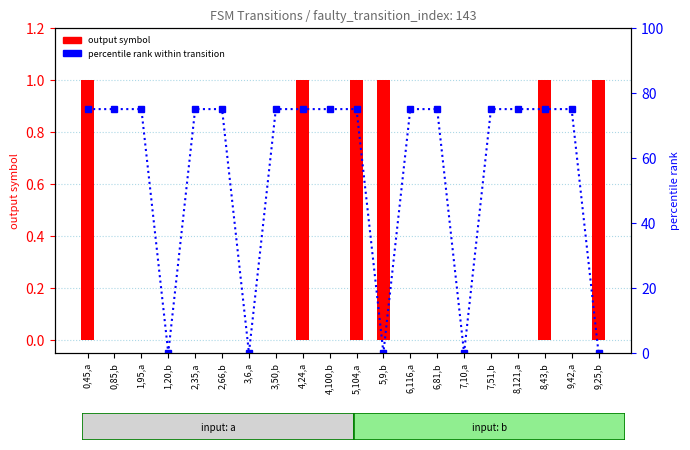

What are all the series names shown in the legend?

output symbol, percentile rank within transition